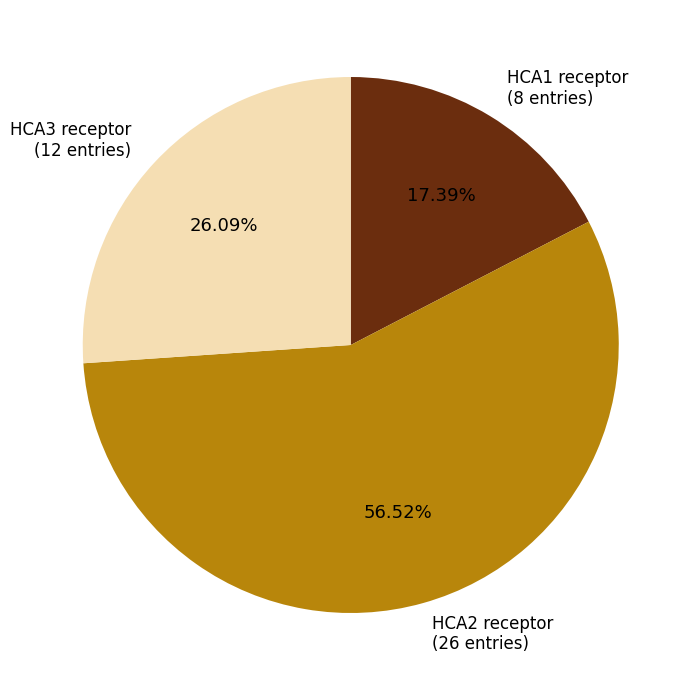

Count the number of slices in the pie.

3